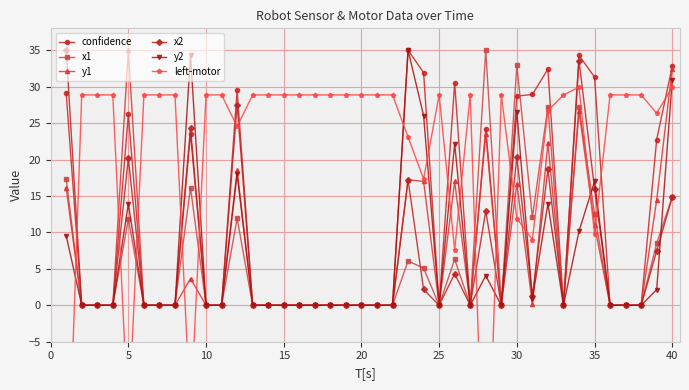

True or false: x1 has more than 1 interior local peaks.

True